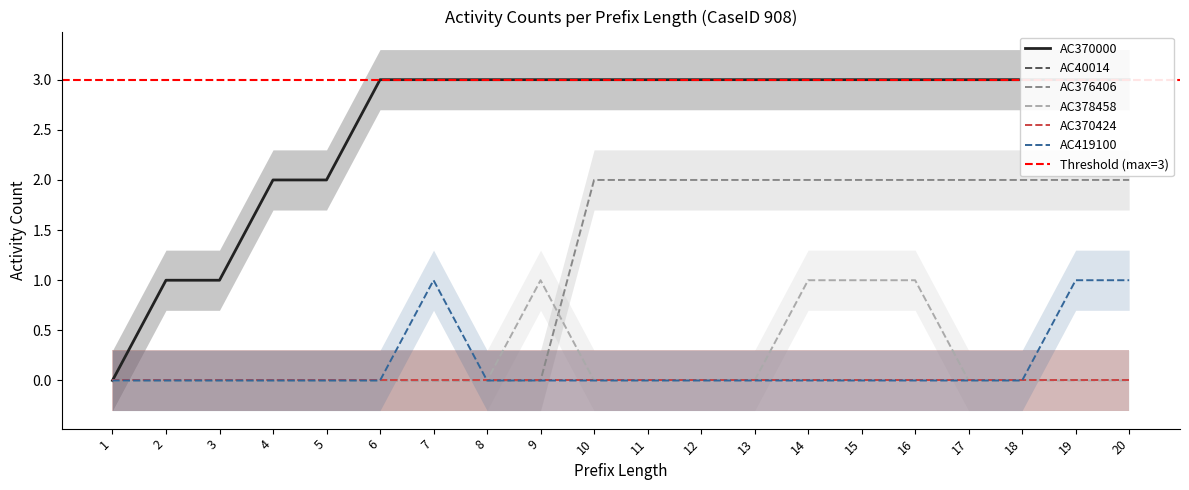

How many categories are shown in the chart?

20